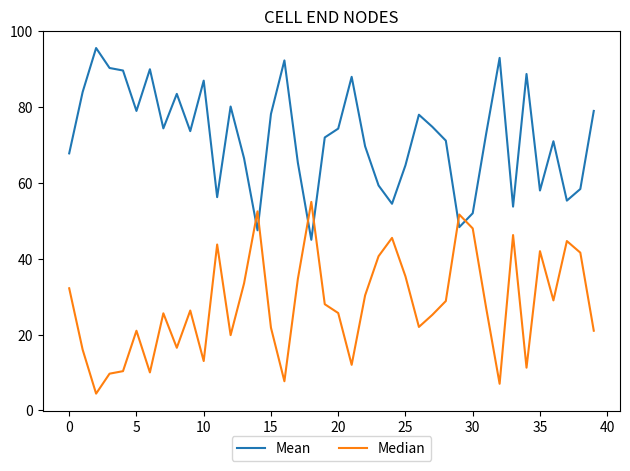

Rank the series by their maximum value, from highest to lowest.

Mean, Median